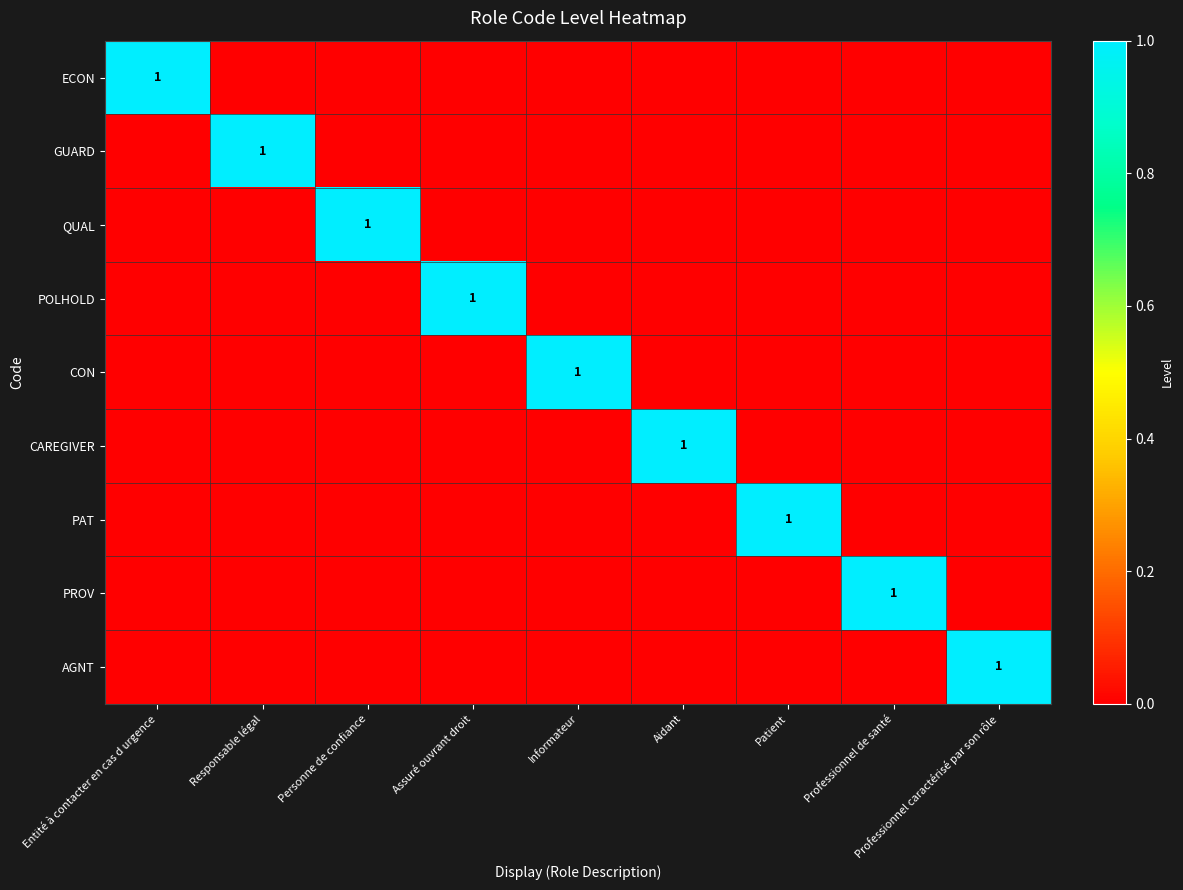

Which has a higher value, Entité à contacter en cas d urgence or Responsable légal?

Entité à contacter en cas d urgence